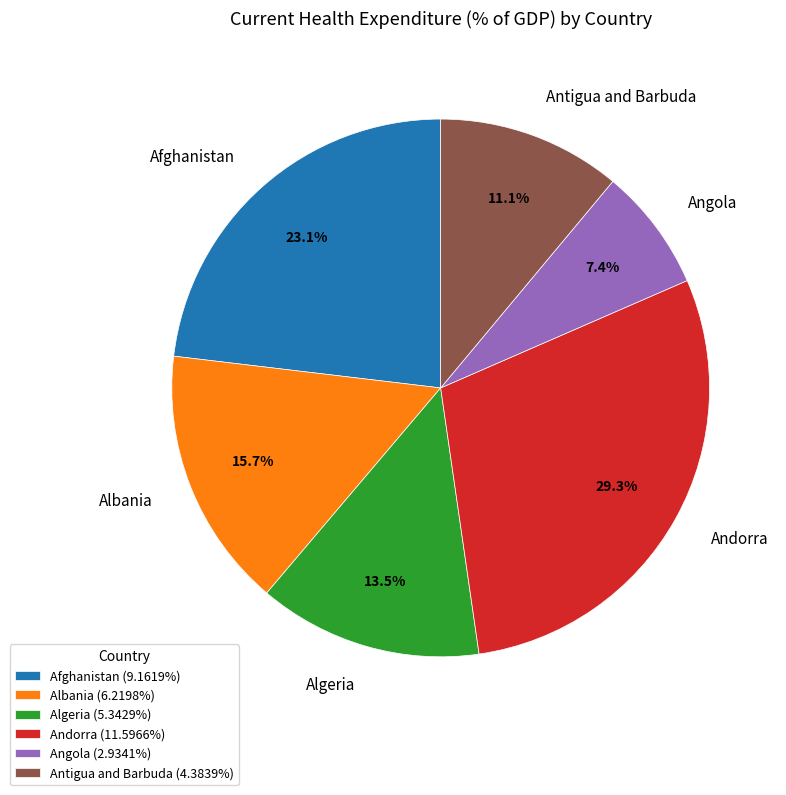

Count the number of slices in the pie.

6